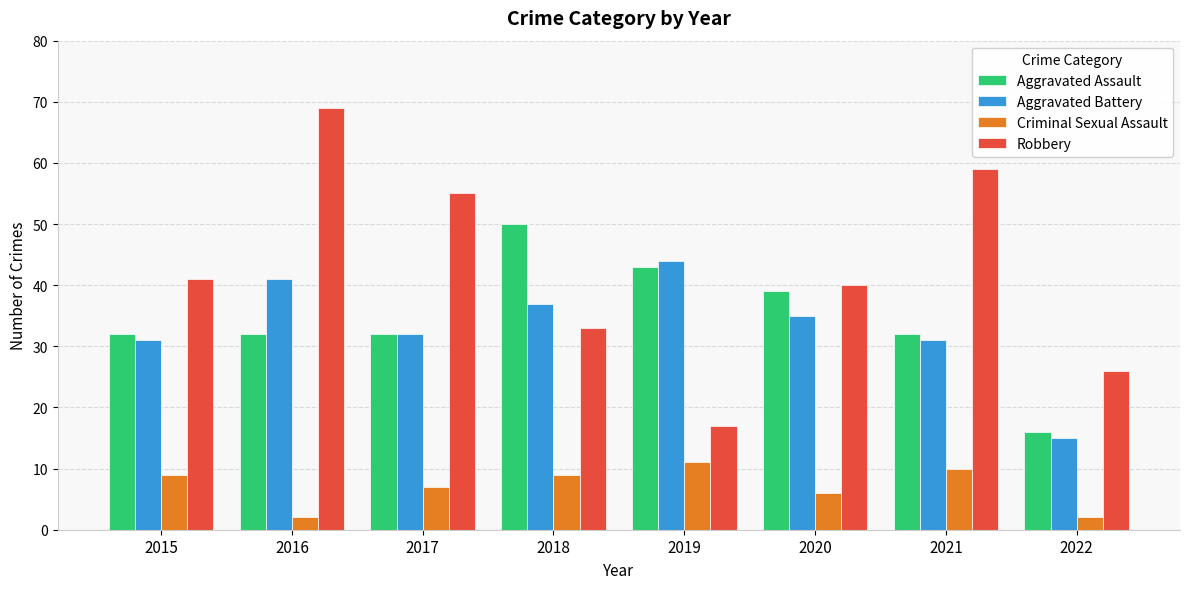

Is the value of Robbery at 2016 greater than the value of Aggravated Battery at 2016?

Yes